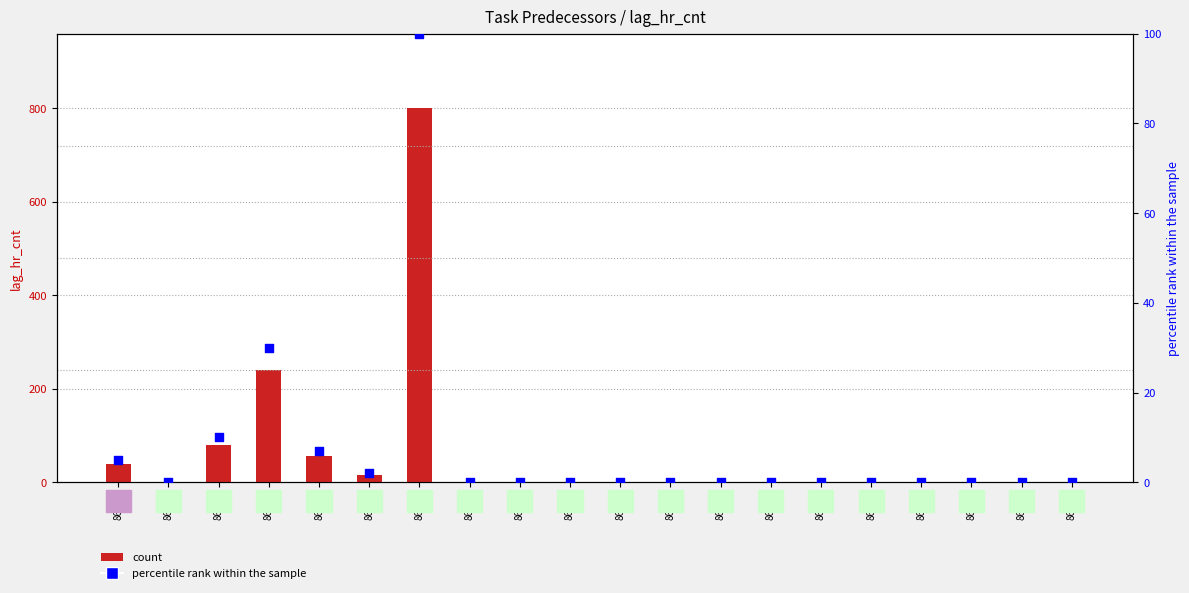

Which series has the largest total across all categories?

count